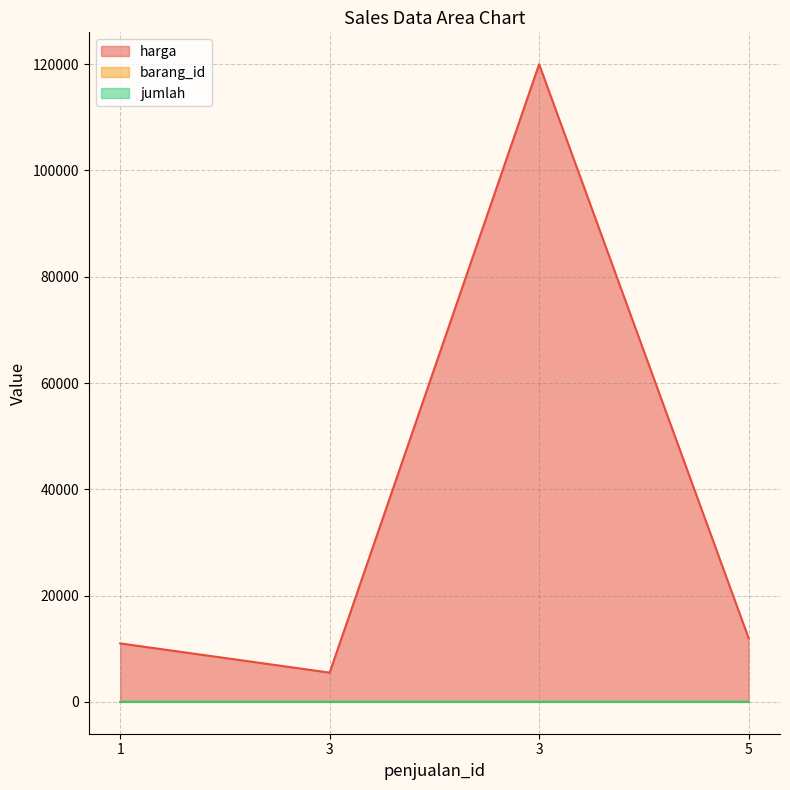

Count the number of data series in this chart.

3